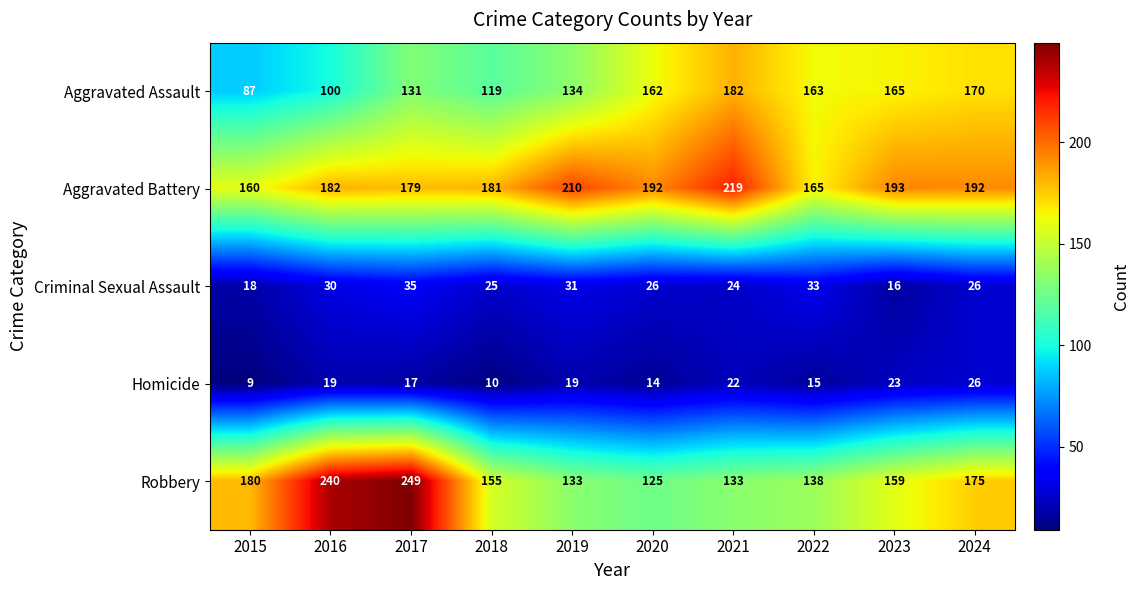

At which category is the sum across all series the highest?

2017